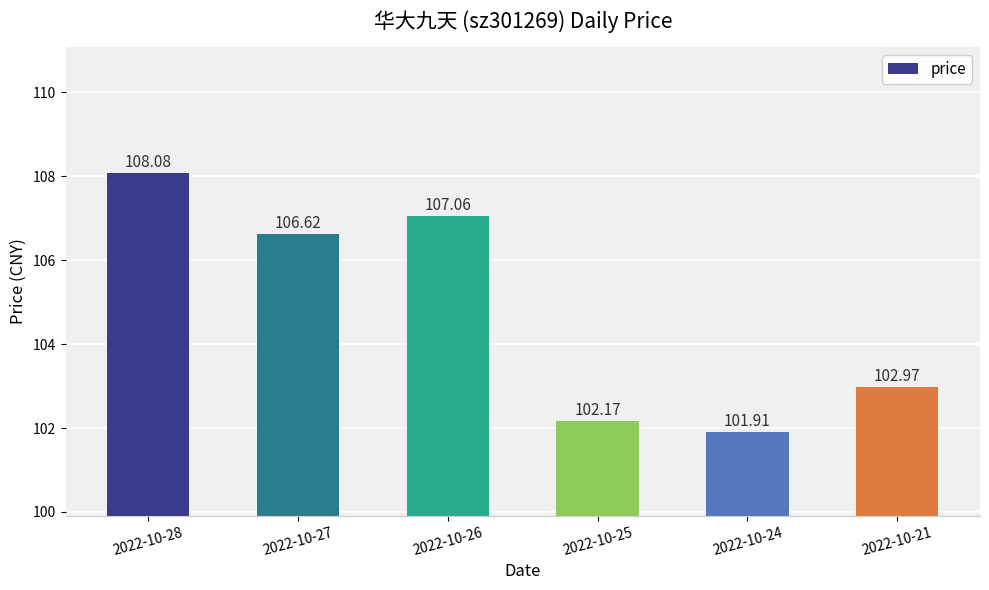

What is the ratio of the value at 2022-10-26 to the value at 2022-10-27?

1.0